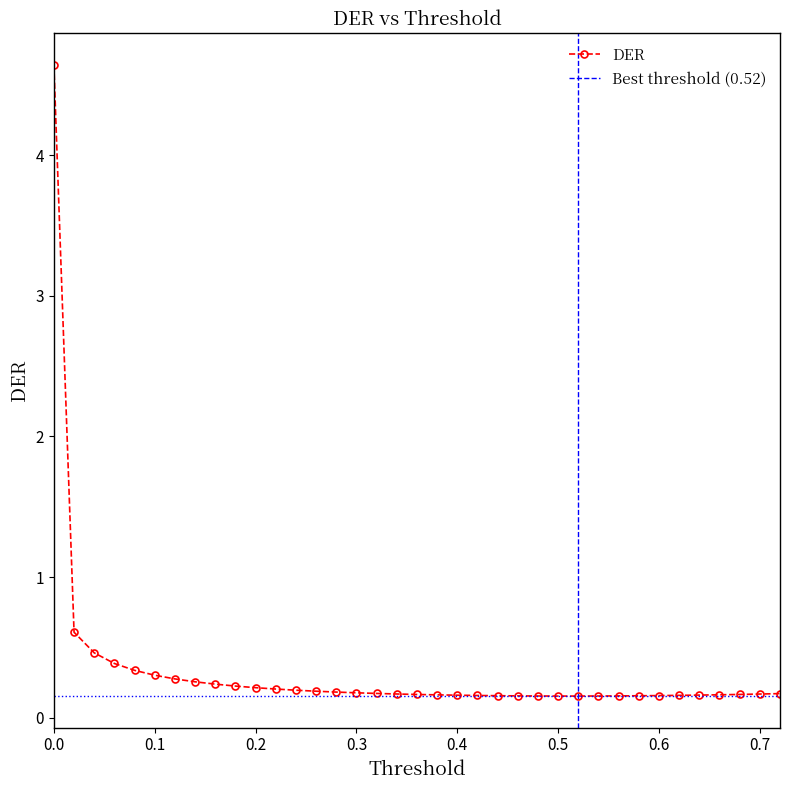

What is the highest value of the DER series?

4.6